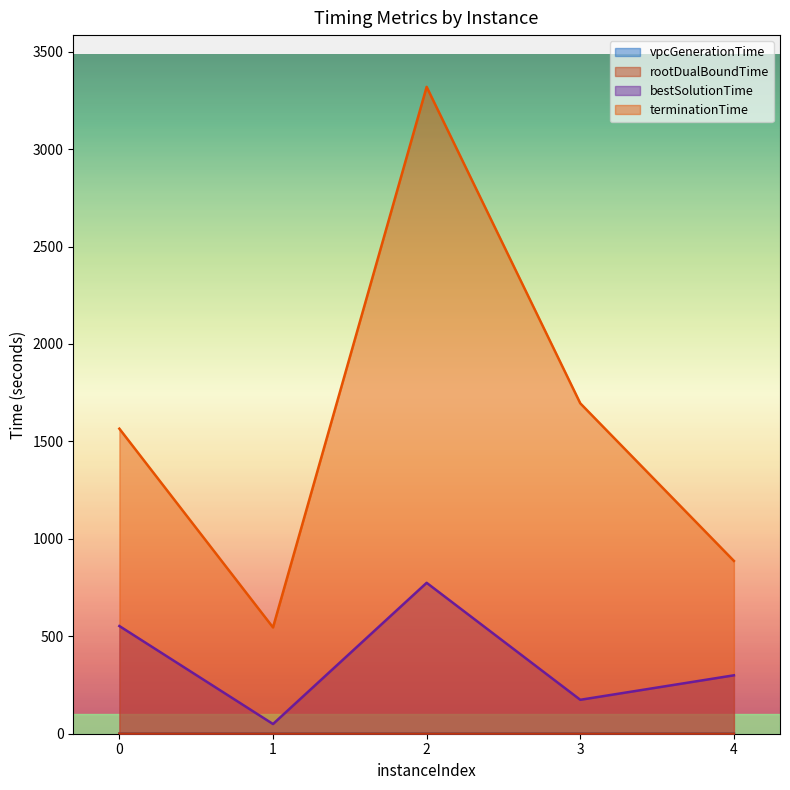

The value of bestSolutionTime at 2 is 774.4. True or false?

True